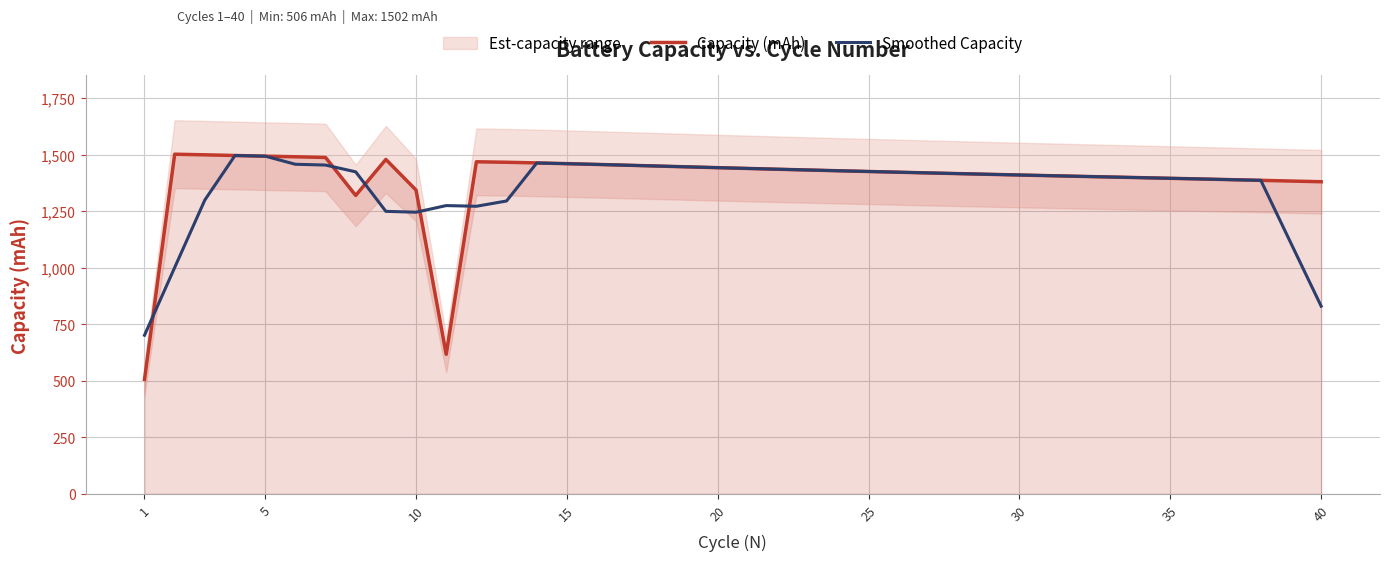

The value of Capacity (mAh) at 35 is 1395.7. True or false?

True